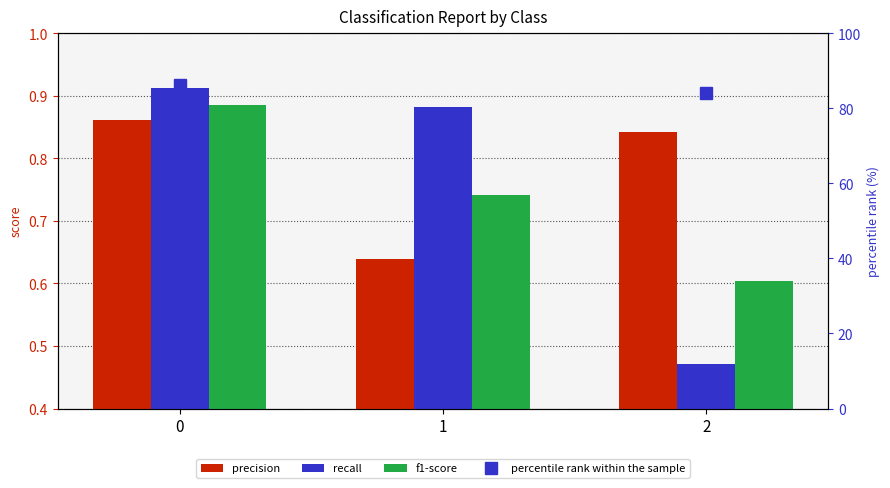

What are all the series names shown in the legend?

precision, recall, f1-score, percentile rank within the sample